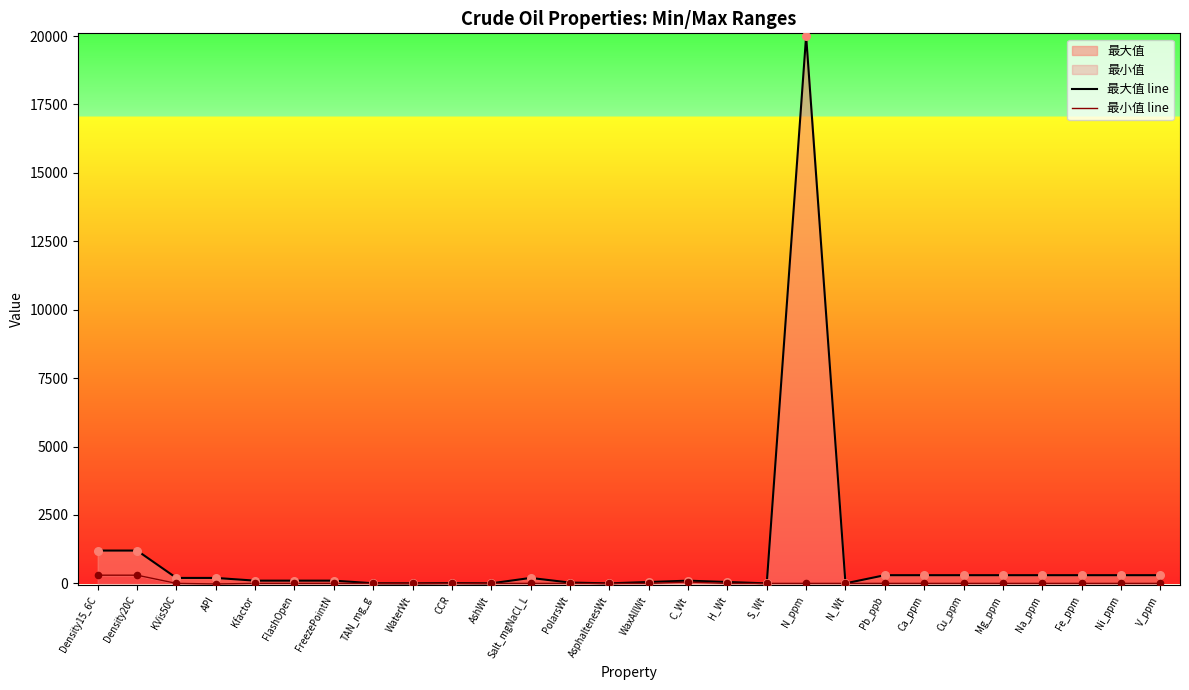

Which series has the widest spread of Y values?

最大值 line